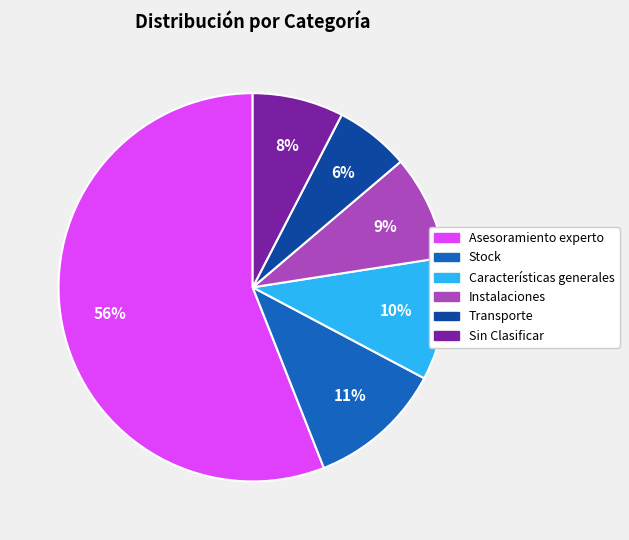

Is there a majority slice in this chart?

Yes